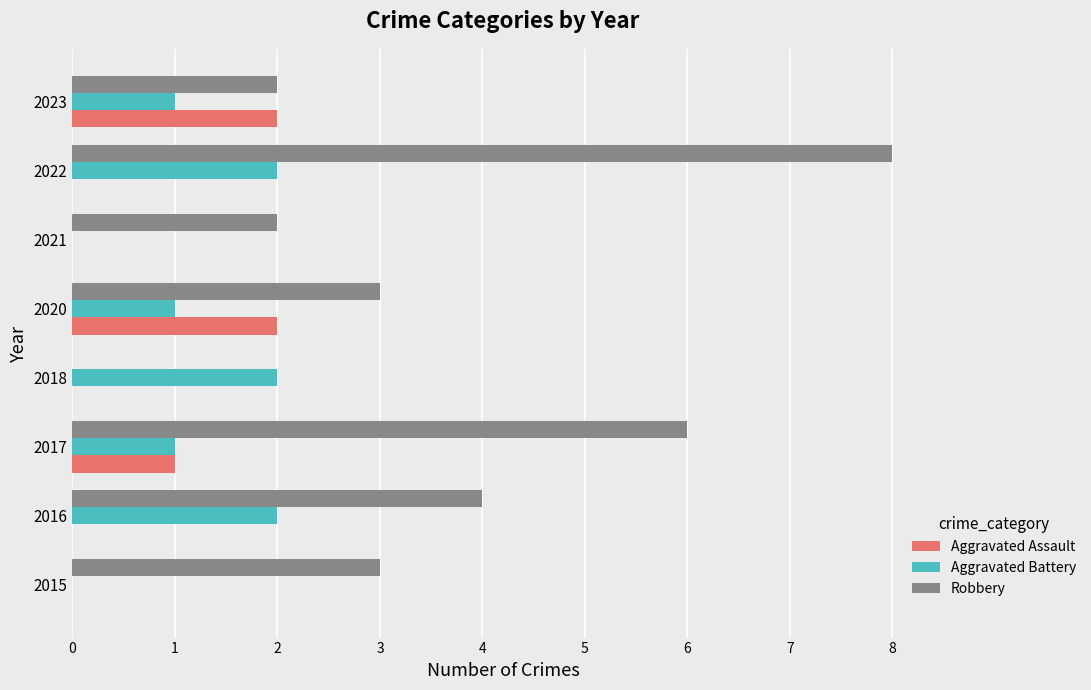

Is it true that Aggravated Assault equals 3 at 2020?

False